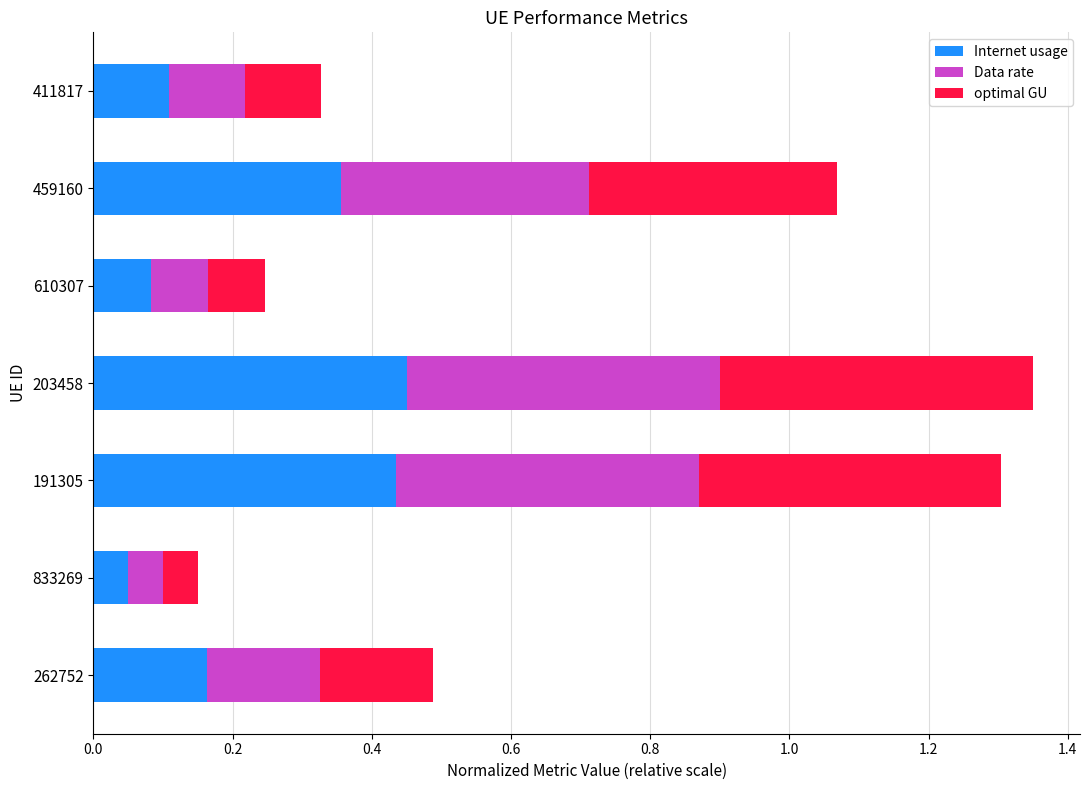

The Internet usage series shows 0.7 at 191305. True or false?

False